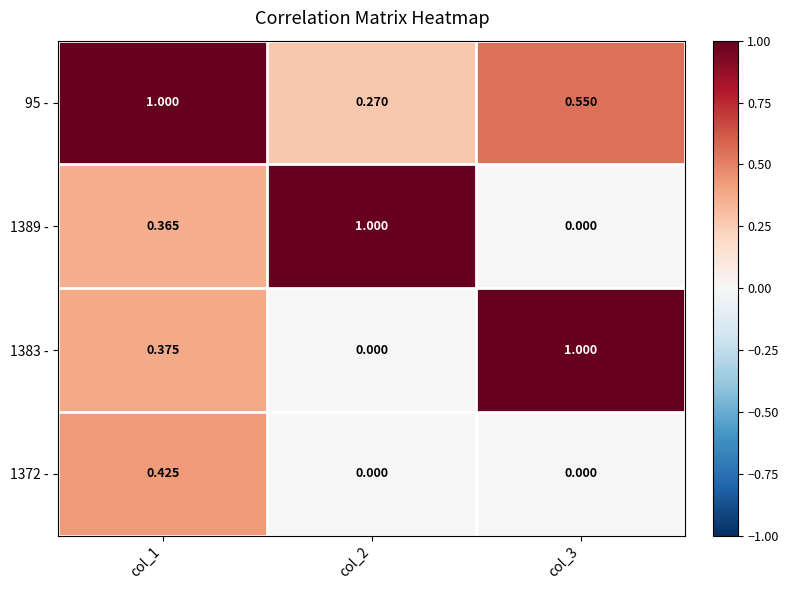

Is the value of 1383 - at col_3 greater than the value of 1389 - at col_3?

Yes